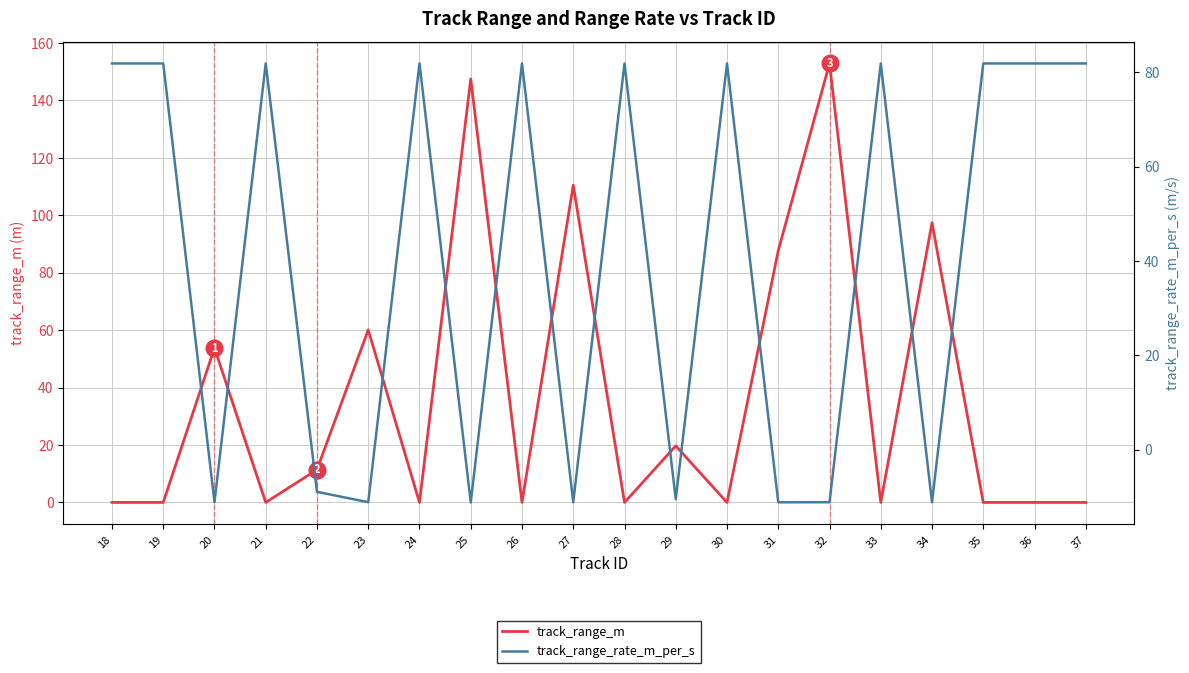

What is the difference between the track_range_rate_m_per_s values at 20 and 22?

2.2